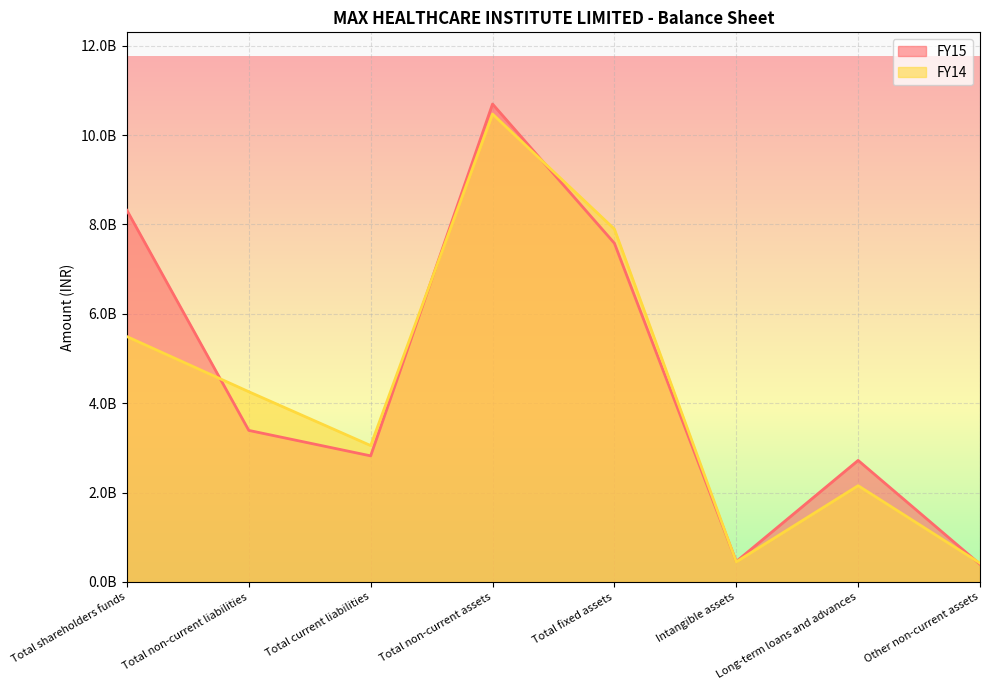

True or false: FY14 has a value of 2154000000 at Long-term loans and advances.

True